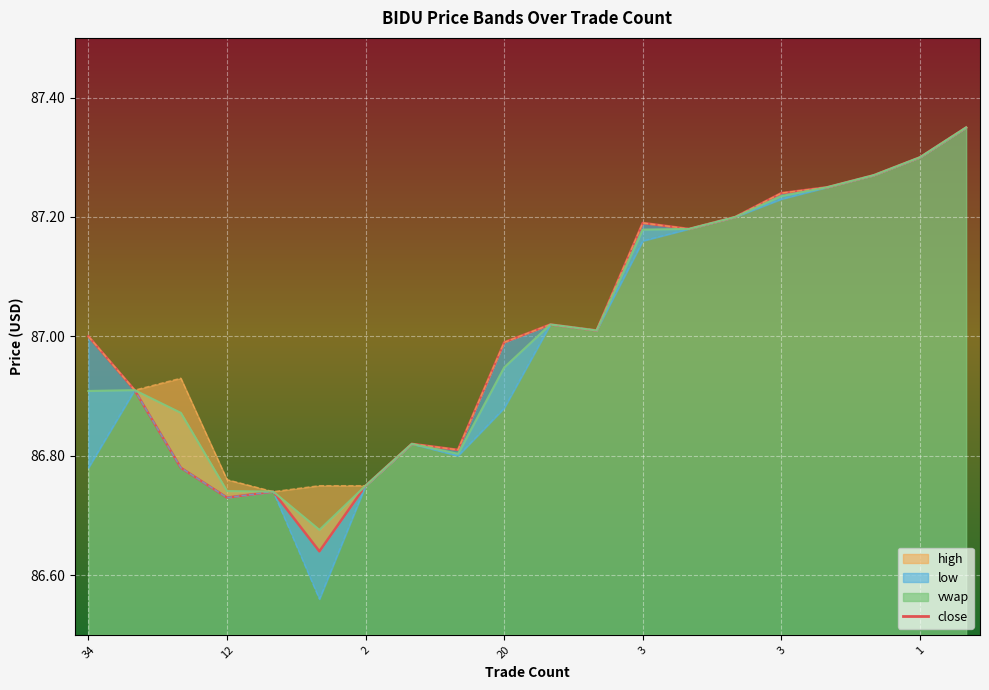

Reading left to right, extract all data points from this chart.

87.0	86.9	86.8	86.7	86.7	86.6	86.8	86.8	86.8	87.0	87.0	87.0	87.2	87.2	87.2	87.2	87.2	87.3	87.3	87.3